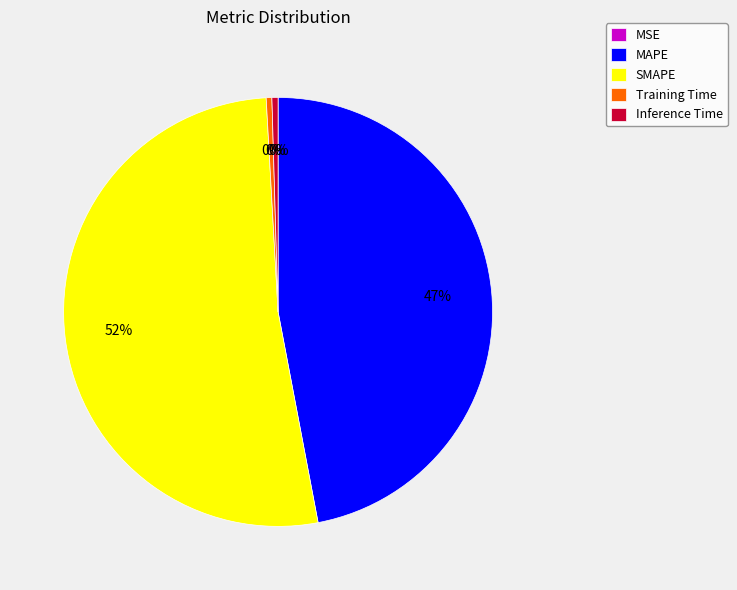

Which has a higher value, Inference Time or SMAPE?

SMAPE